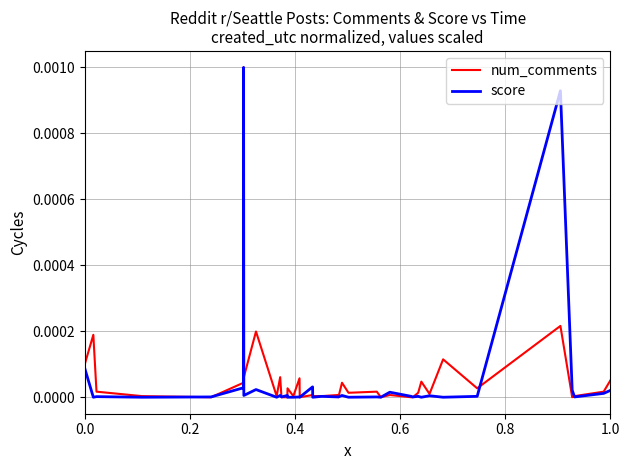

At which label is score closest to 0?

0.2